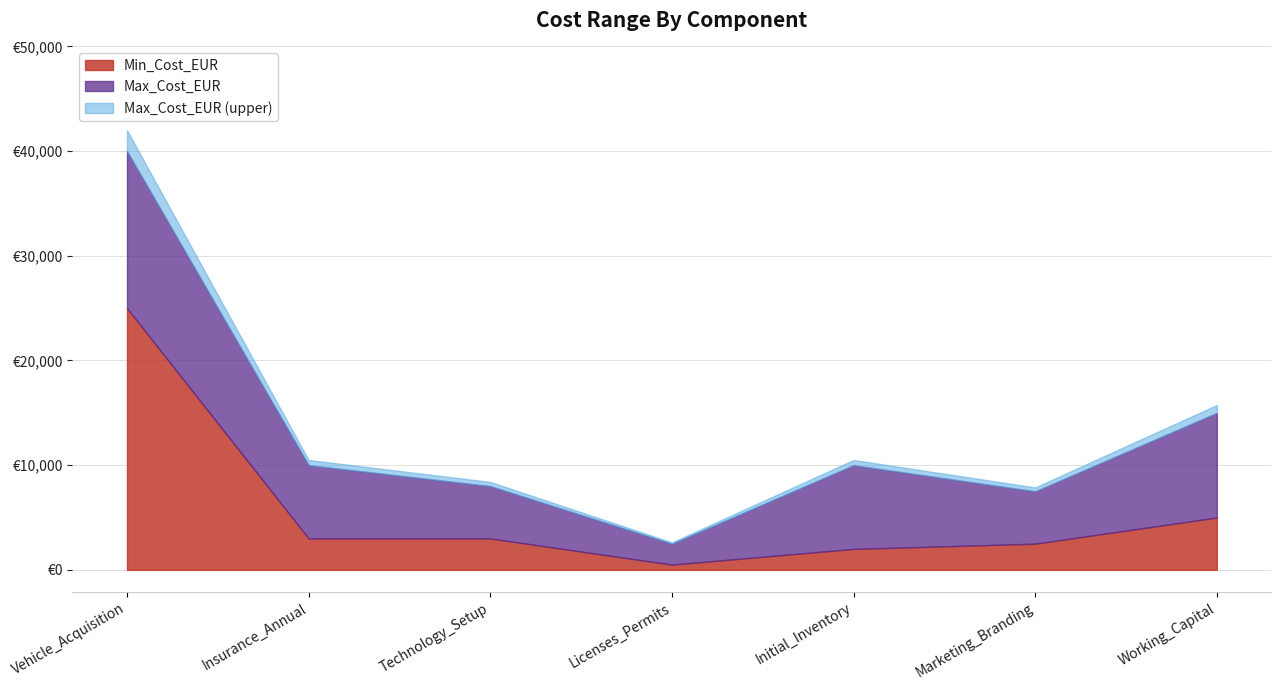

How many interior local valleys does the Max_Cost_EUR series have?

2